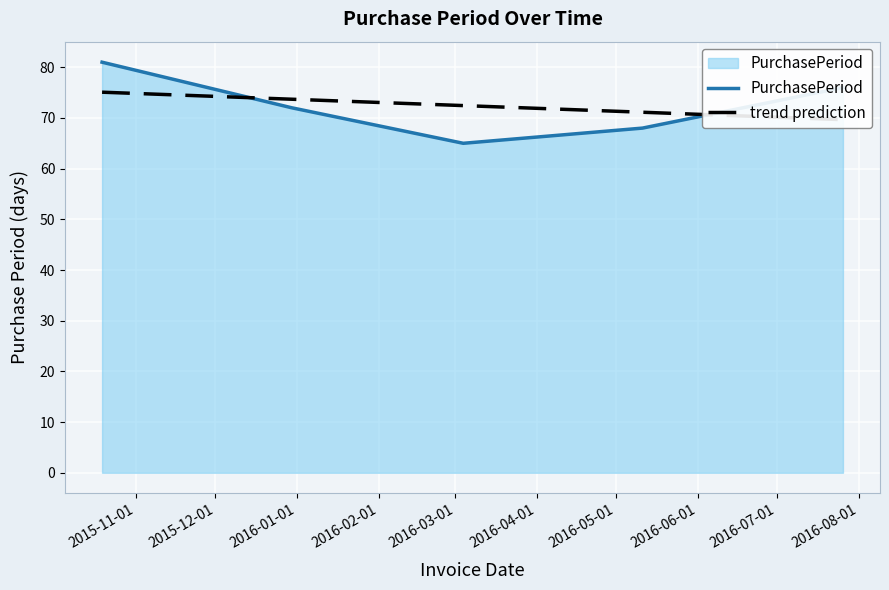

Reading left to right, list all the values displayed in this chart.

2015-10-19=81	2015-12-30=72	2016-03-04=65	2016-05-11=68	2016-07-26=76